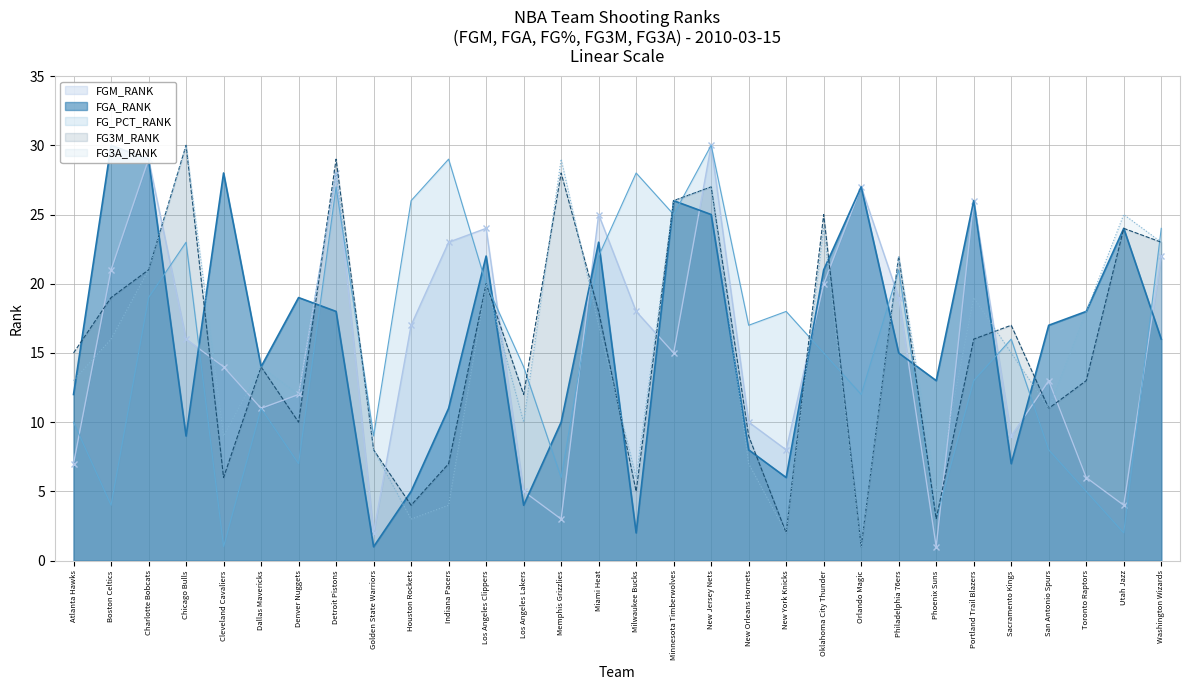

Which series has the largest total across all categories?

FGA_RANK